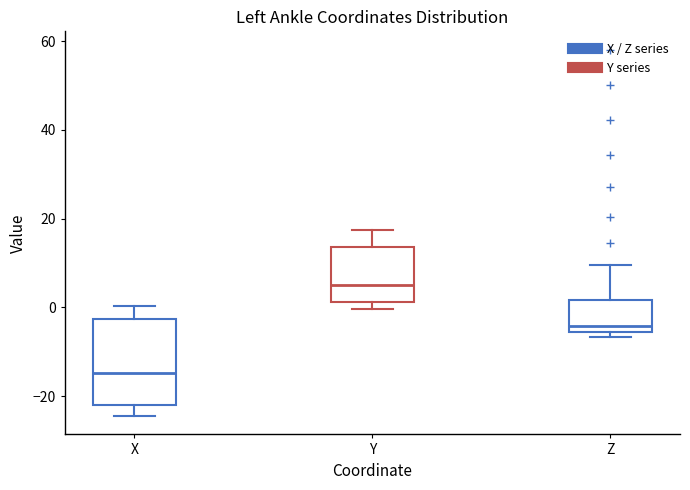

Where does the lower whisker of the box for X end on the y-axis? The values are not printed on the chart, so give them approximately, as read against the axis.

-24